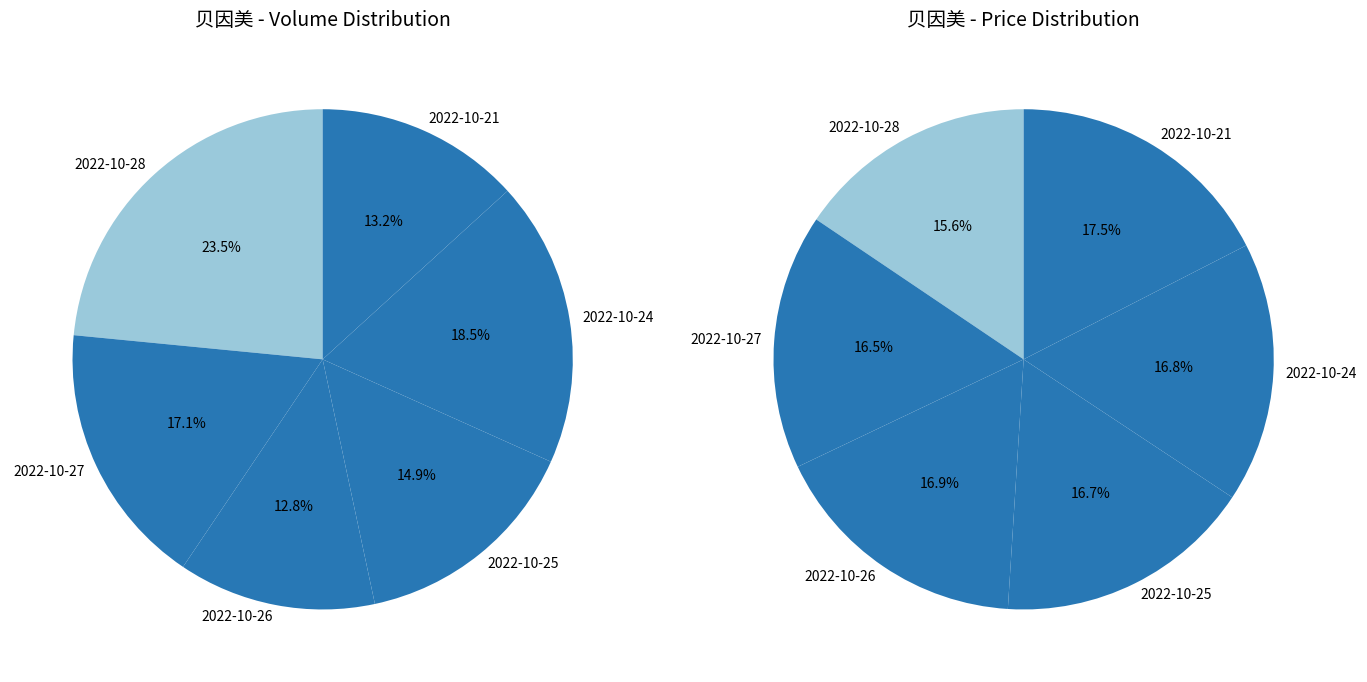

What is the change in value from 2022-10-28 to 2022-10-27?

-83766